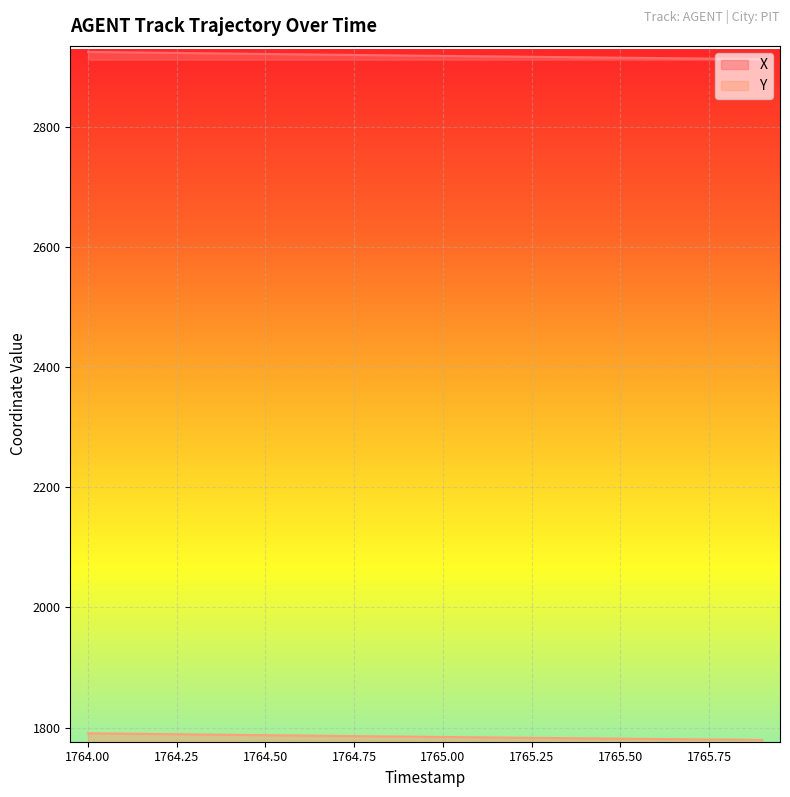

True or false: X and Y intersect in this chart.

False